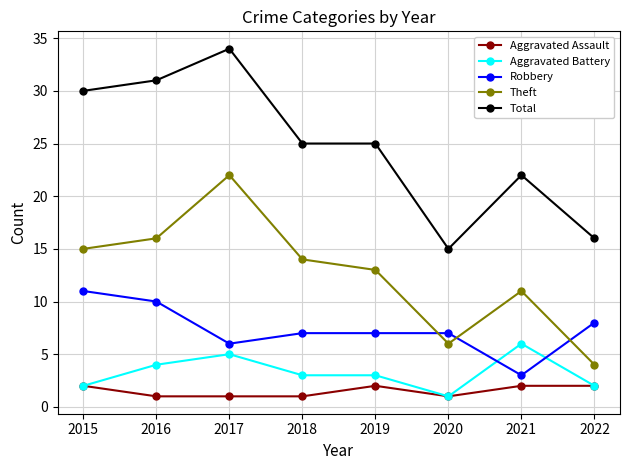

What is the sum of the Robbery values at 2015 and 2022?

19